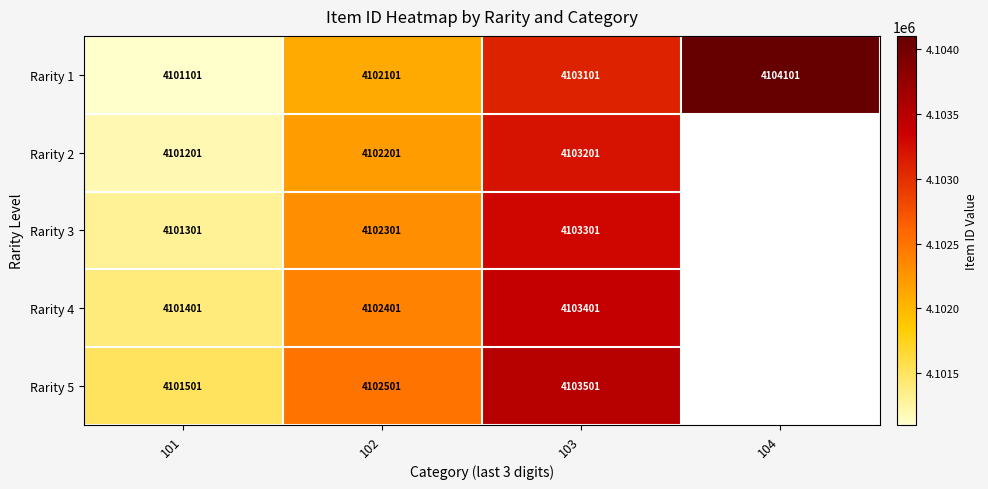

Where is Rarity 1 nearest to the value 4102601?

102